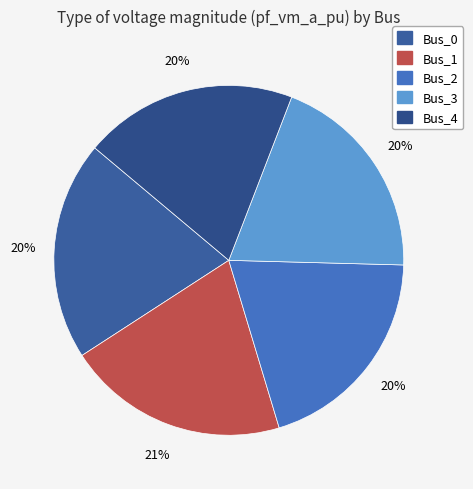

The Bus_2 slice represents 20% of the pie. True or false?

True